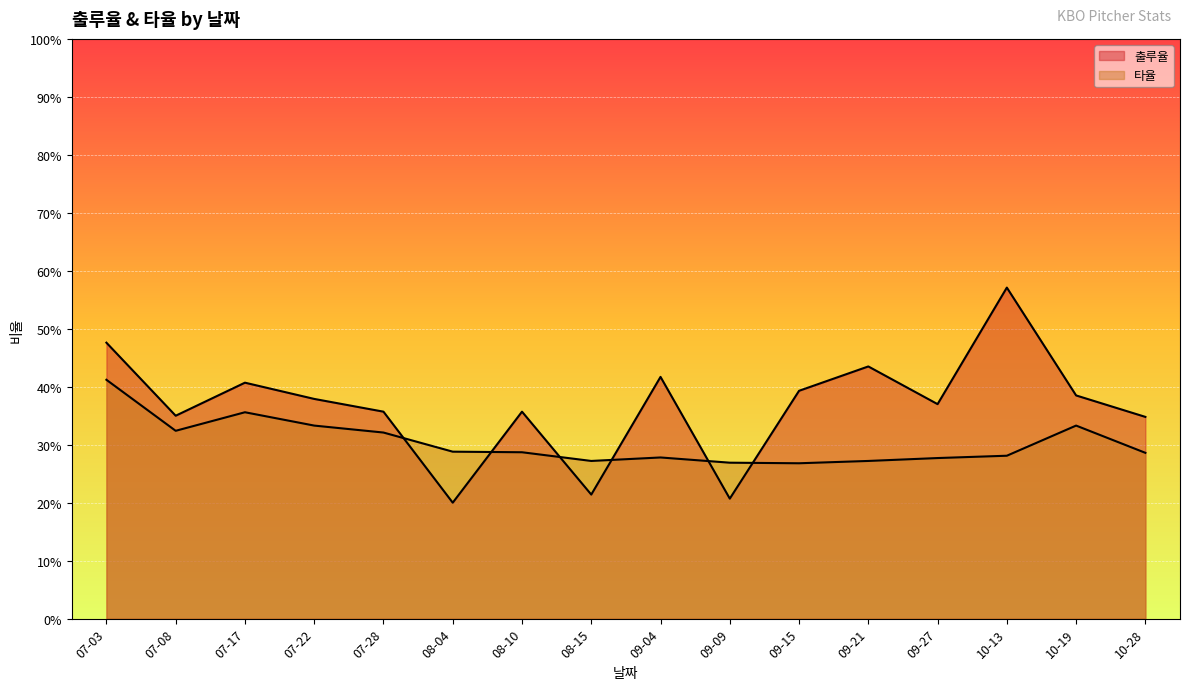

What is the sum of the 타율 values at 09-27 and 09-04?

0.6